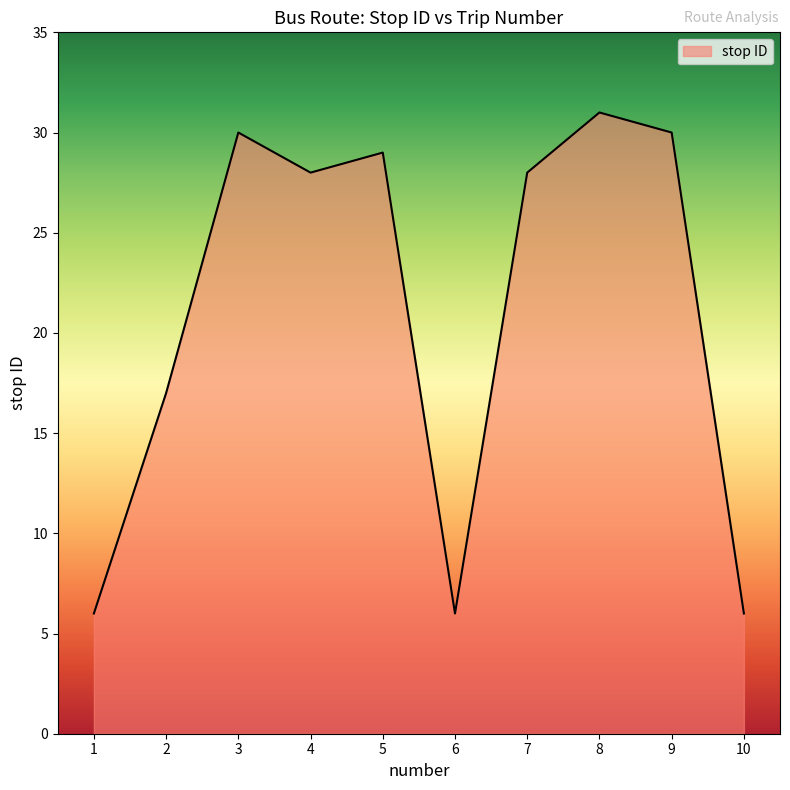

What is the greatest value displayed?

31